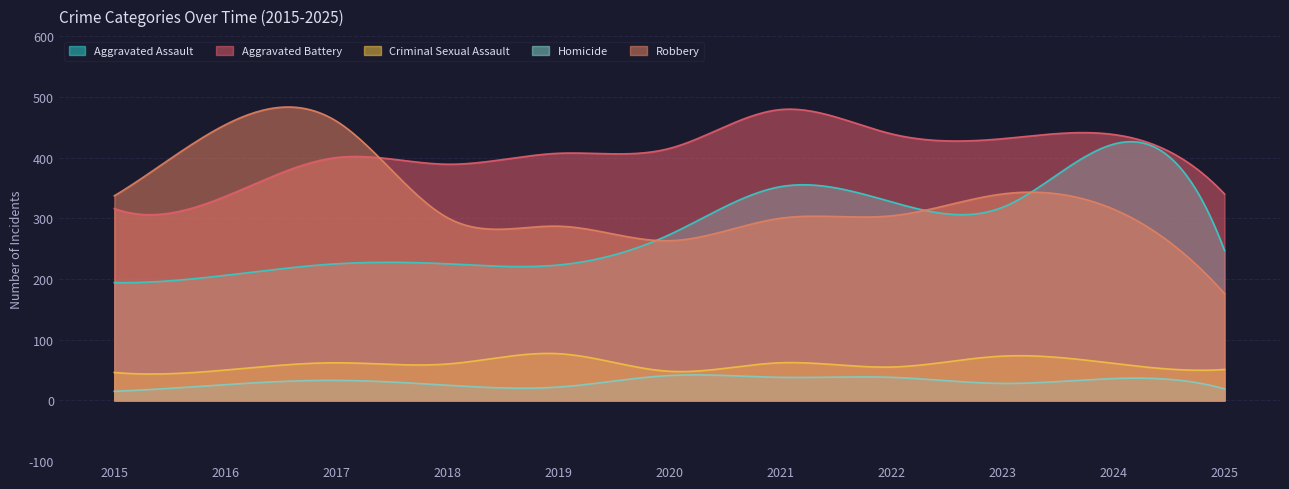

Does the chart display data point markers on the line(s)?

No